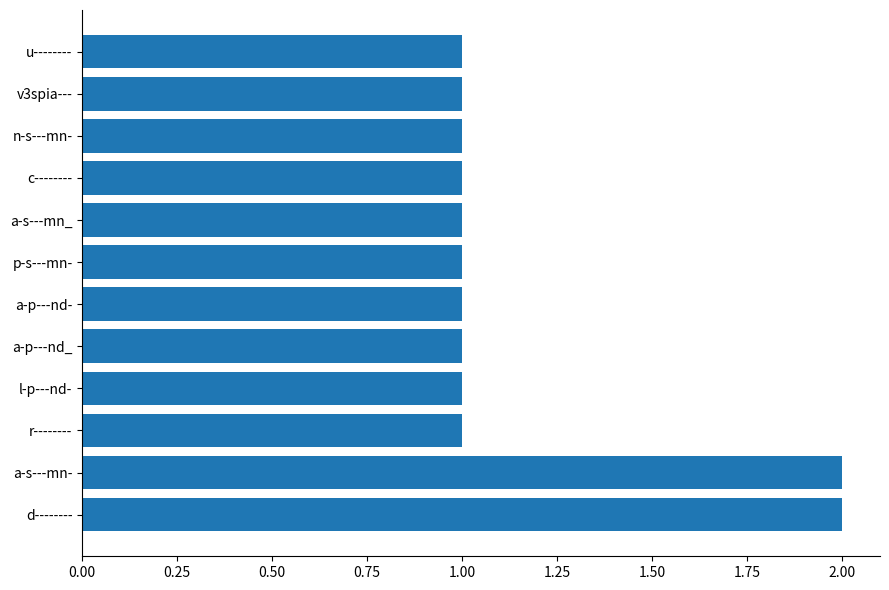

Reading bottom to top, extract all data points from this chart.

2	2	1	1	1	1	1	1	1	1	1	1